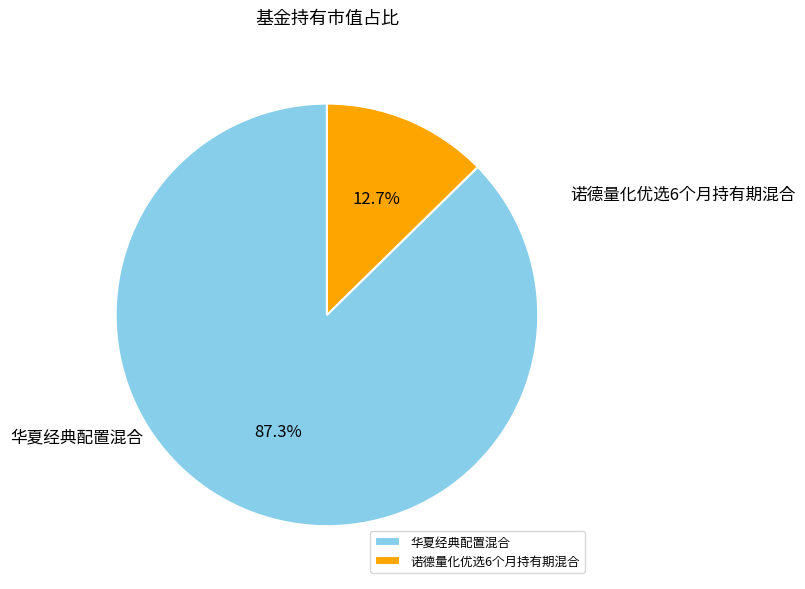

To the nearest percent, what is the difference between the 华夏经典配置混合 and 诺德量化优选6个月持有期混合 slice percentages?

75%